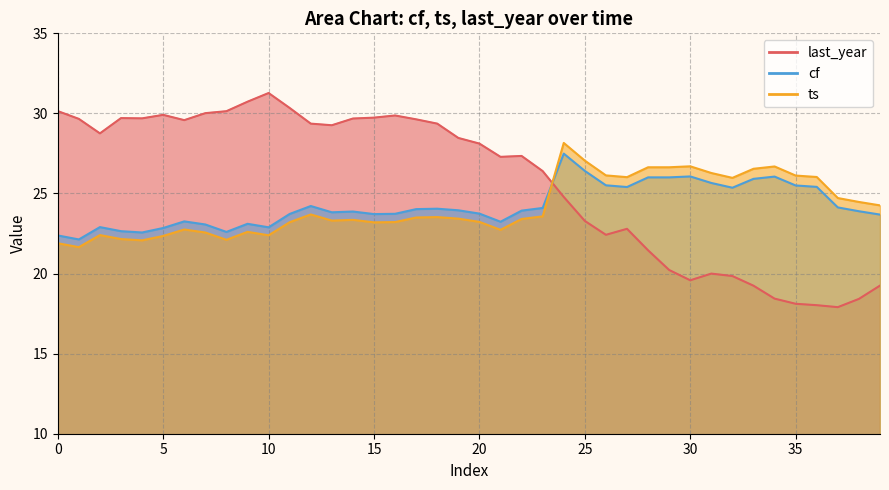

At 39, list the series in order from largest to smallest.

ts, cf, last_year